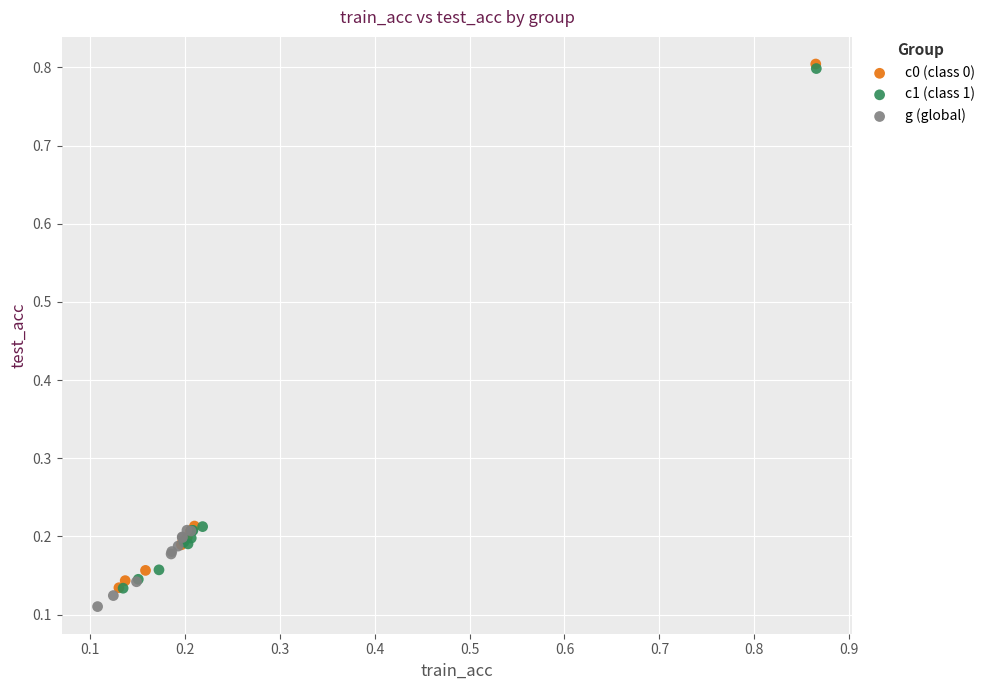

Which series has the widest spread of Y values?

c0 (class 0)